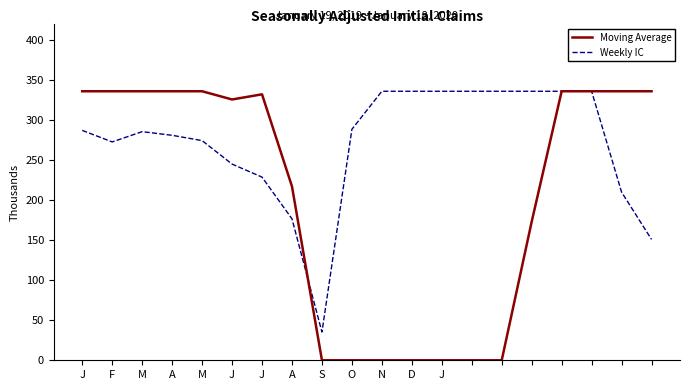

Which series has the widest spread of values?

Moving Average